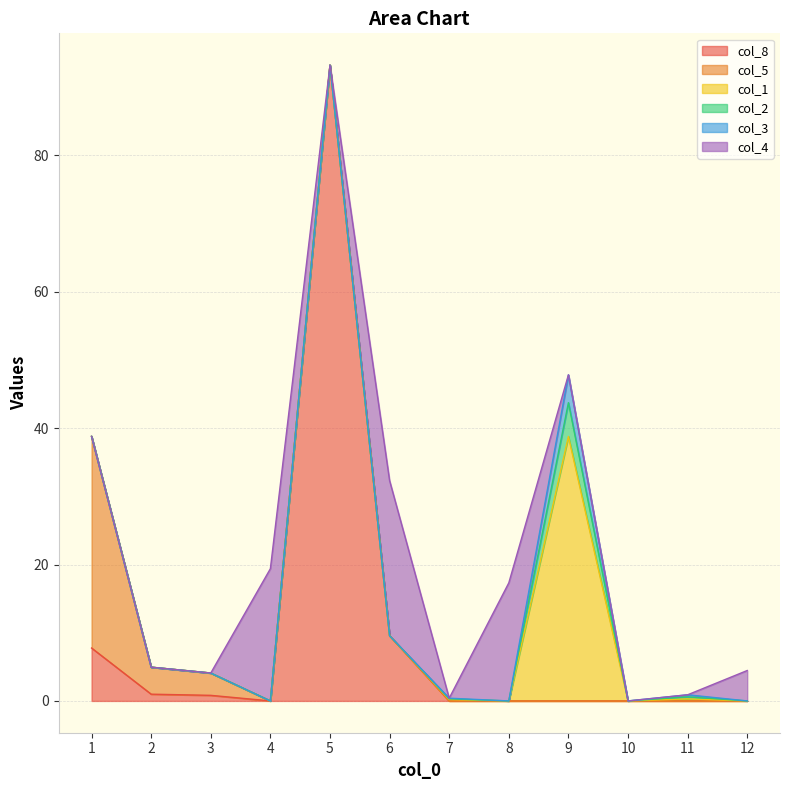

The value of col_4 at 10 is 0.0. True or false?

True